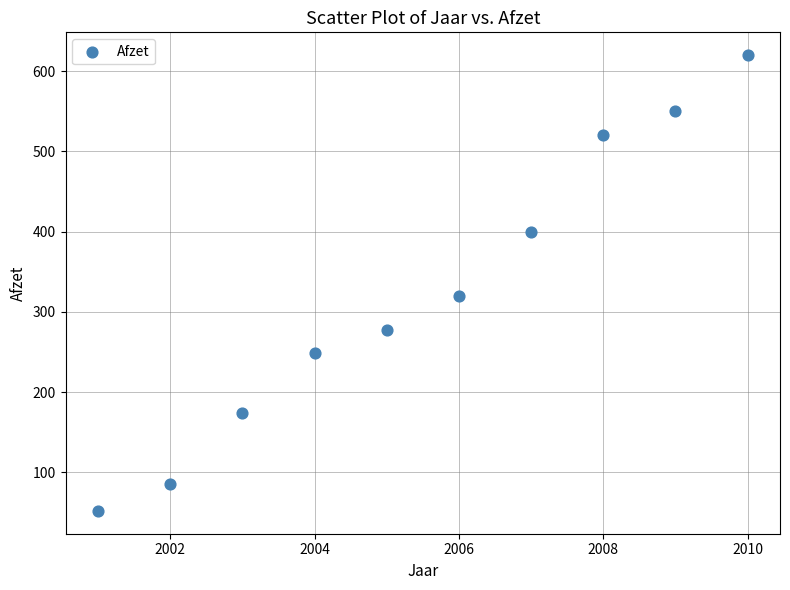

What is the range of Y values (max minus min)?

568